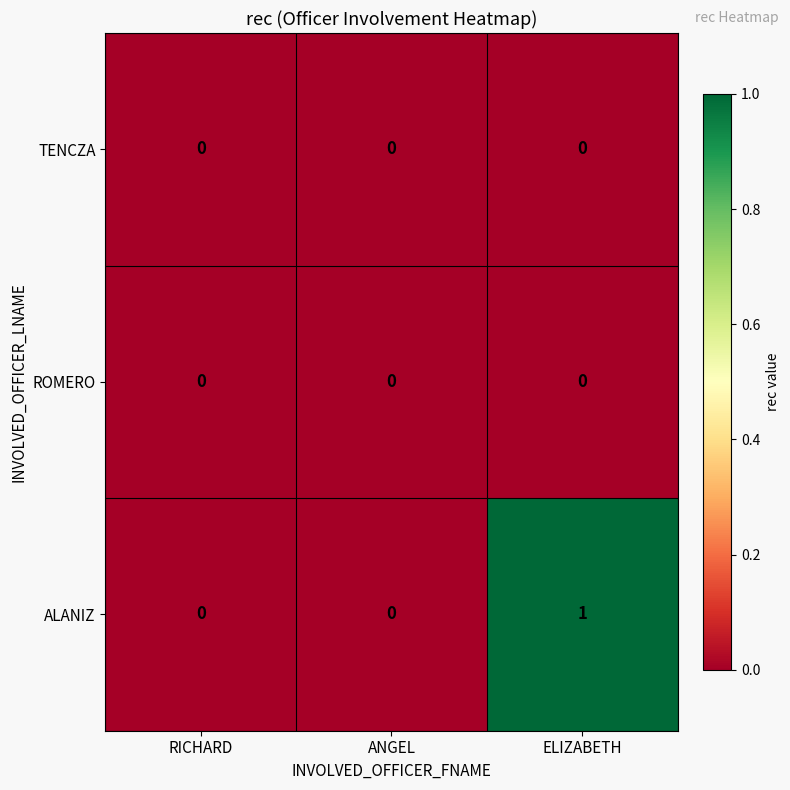

Is it true that ALANIZ equals 1 at ELIZABETH?

True